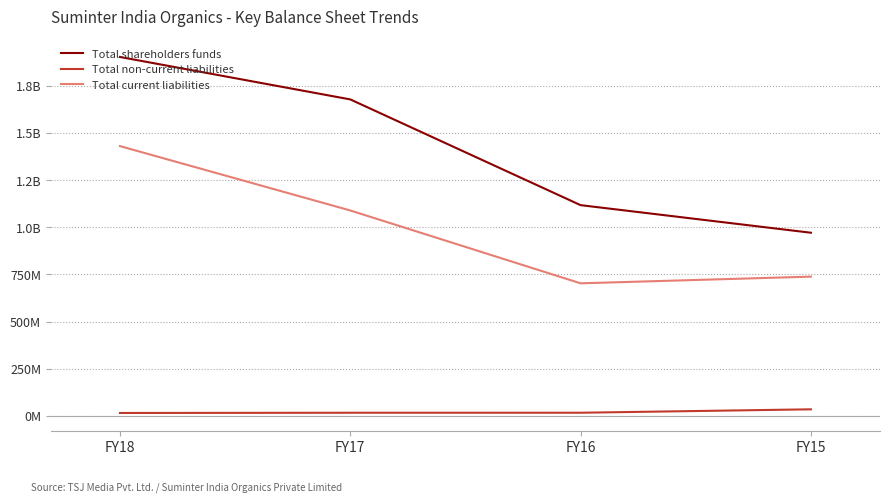

What are all the series names shown in the legend?

Total shareholders funds, Total non-current liabilities, Total current liabilities